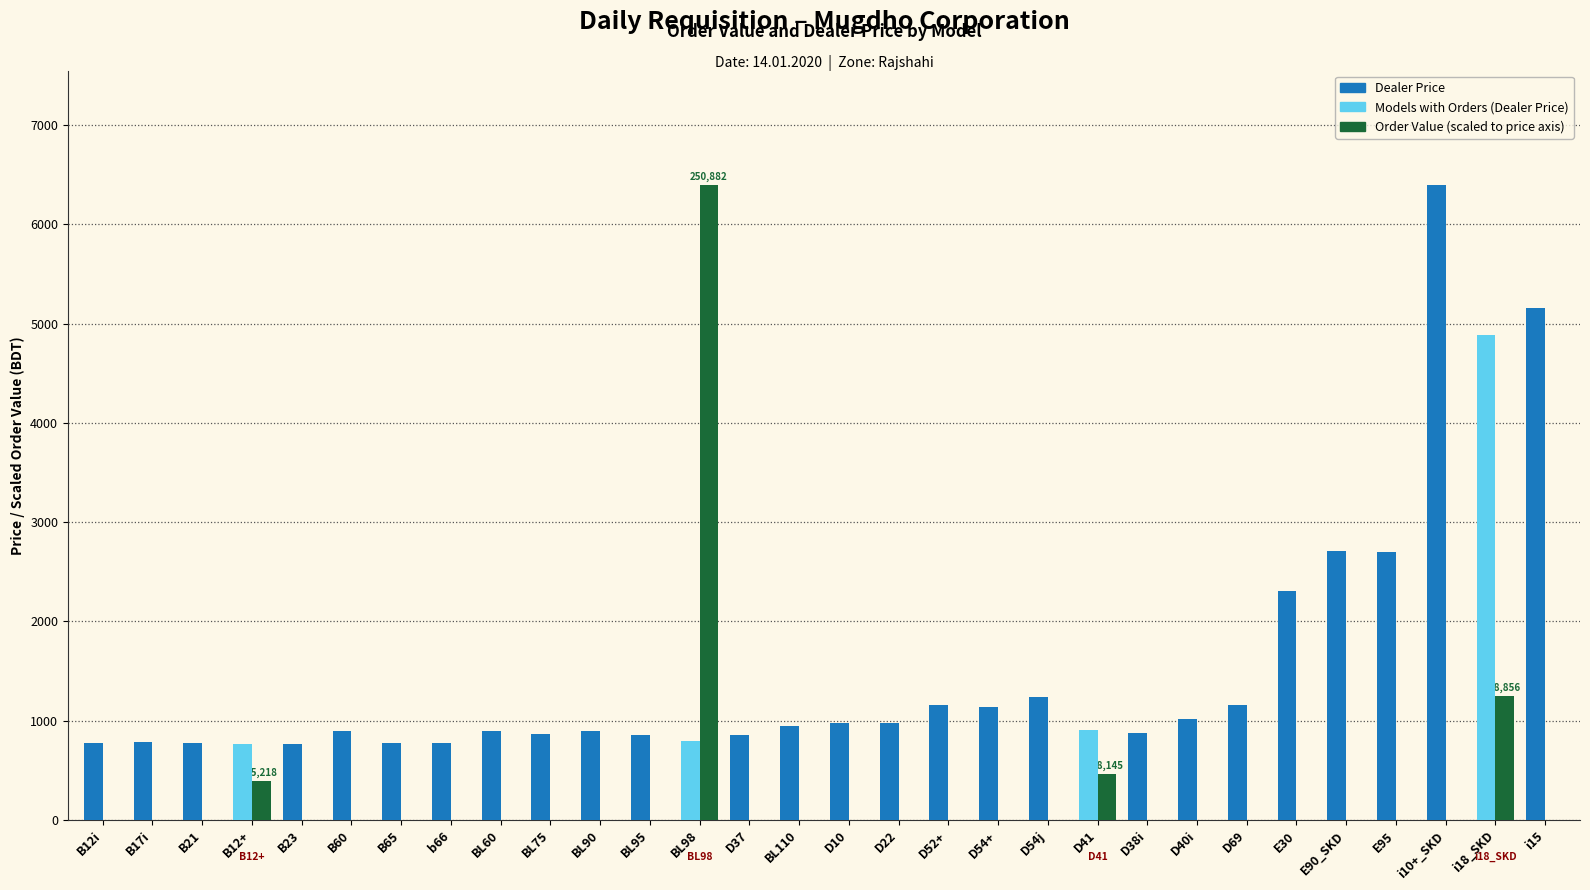

True or false: Order Value (scaled) has a value of 0.0 at B21.

True